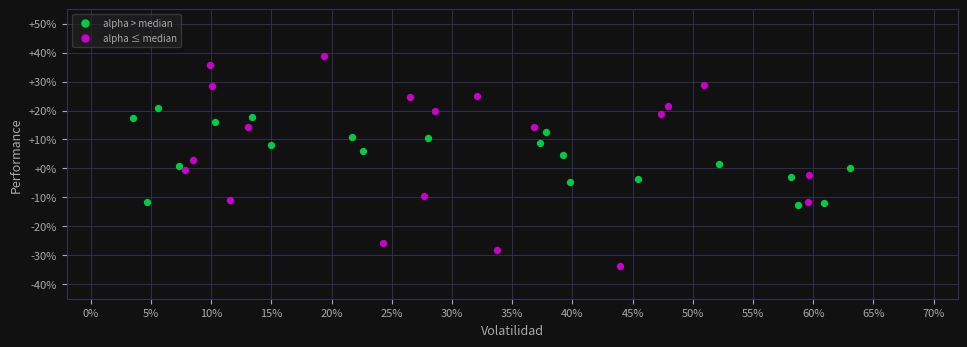

What are all the series names shown in the legend?

alpha > median, alpha ≤ median